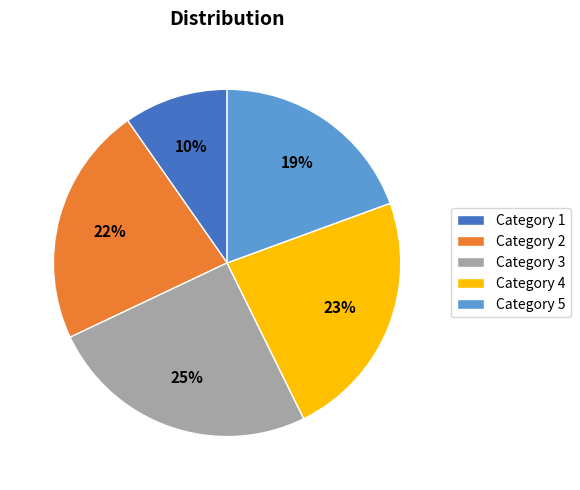

To the nearest percent, what is the average slice percentage?

20%